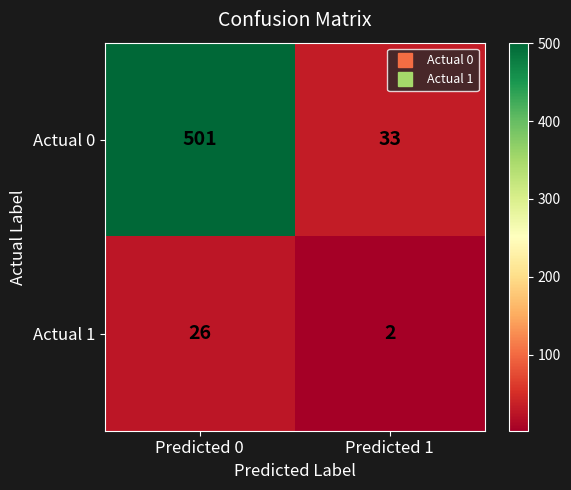

Rank the series at Predicted 1 from highest to lowest value.

Actual 0, Actual 1